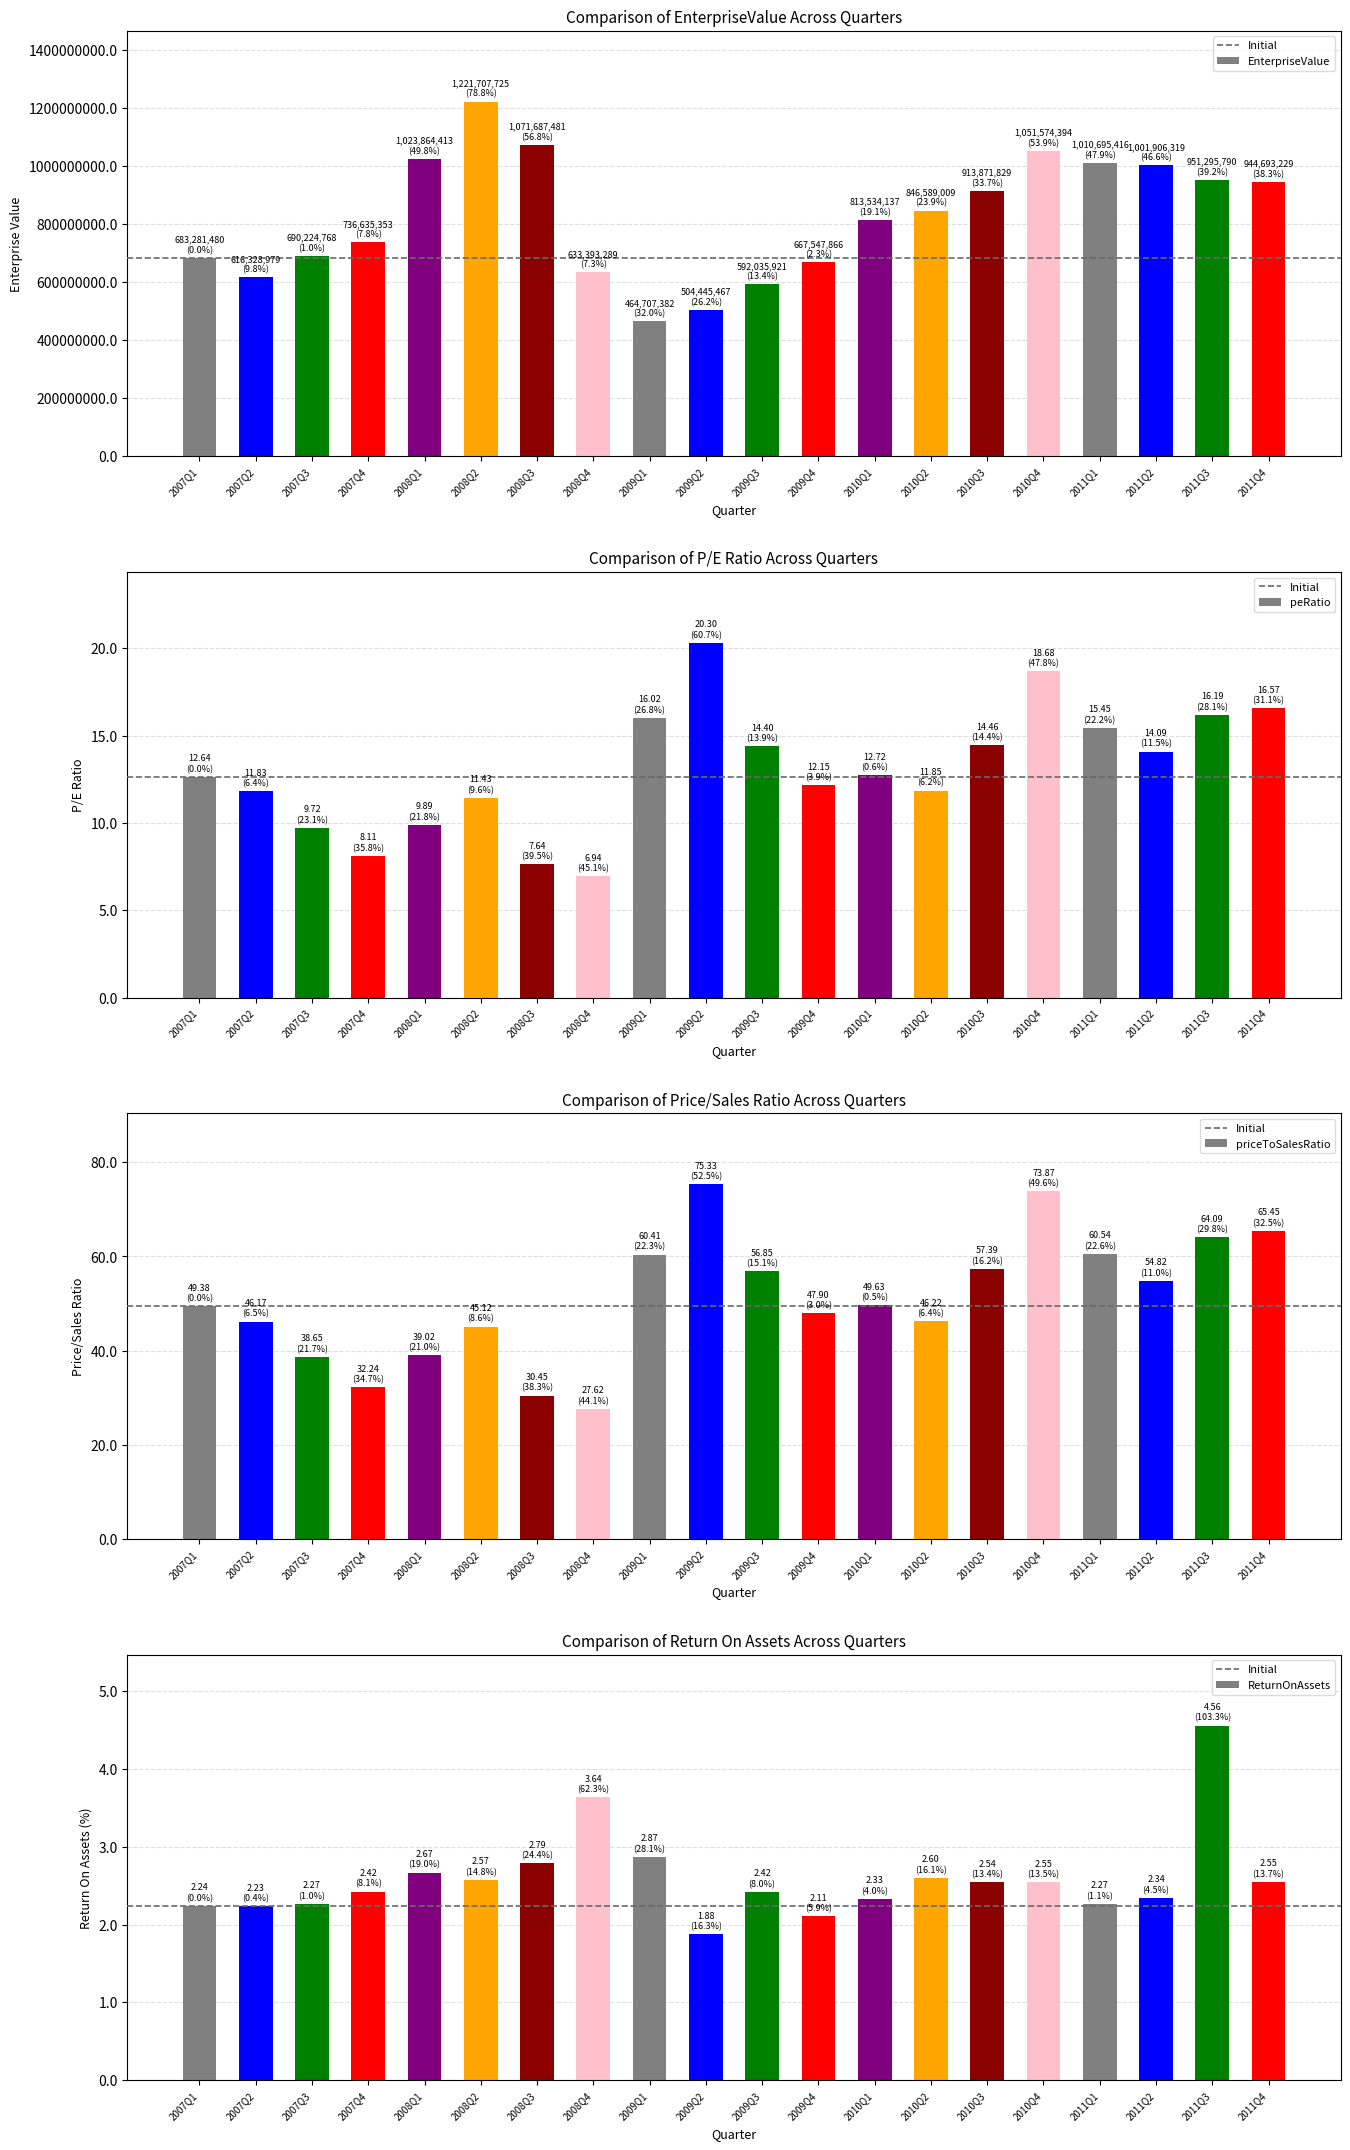

List the labels in order of priceToSalesRatio value, smallest first.

2008Q4, 2008Q3, 2007Q4, 2007Q3, 2008Q1, 2008Q2, 2007Q2, 2010Q2, 2009Q4, 2007Q1, 2010Q1, 2011Q2, 2009Q3, 2010Q3, 2009Q1, 2011Q1, 2011Q3, 2011Q4, 2010Q4, 2009Q2